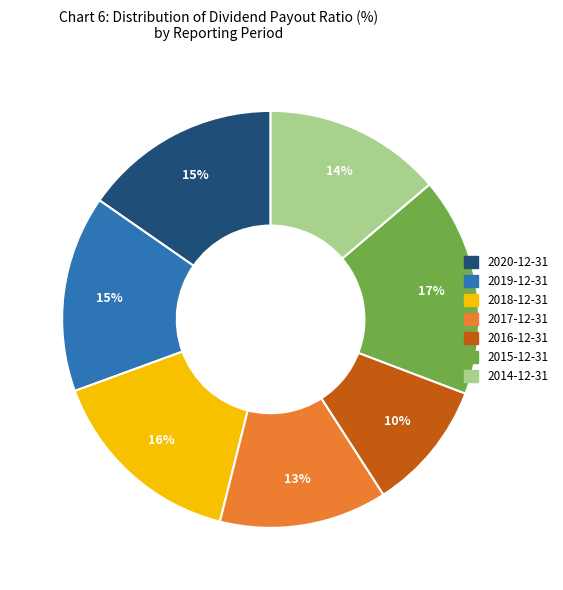

Is there a majority slice in this chart?

No